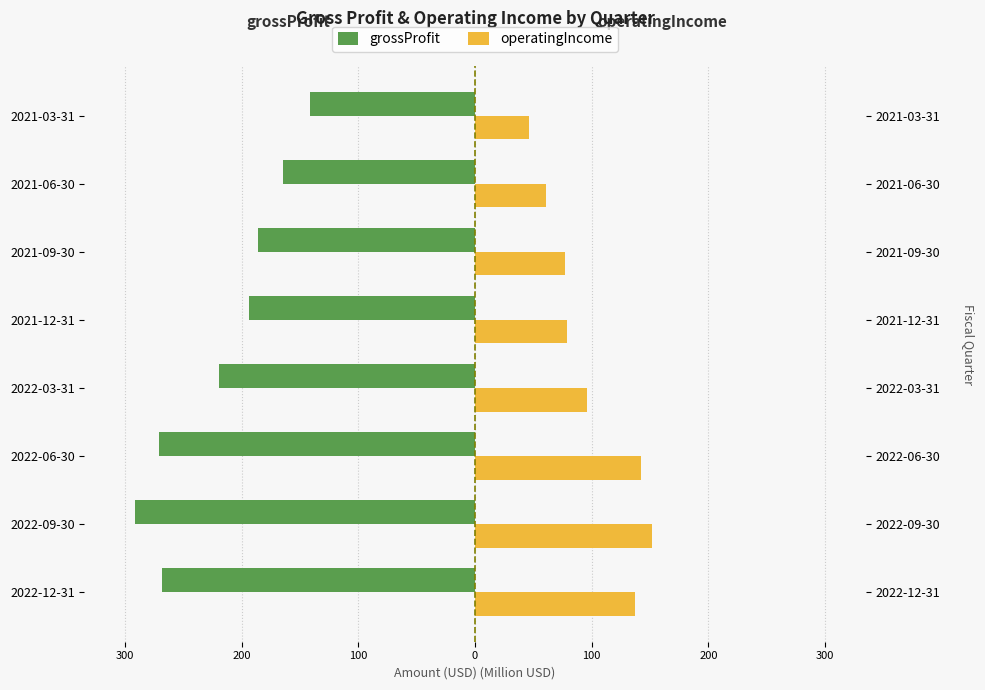

What is the difference between the second highest and minimum values in the grossProfit series?

126.7